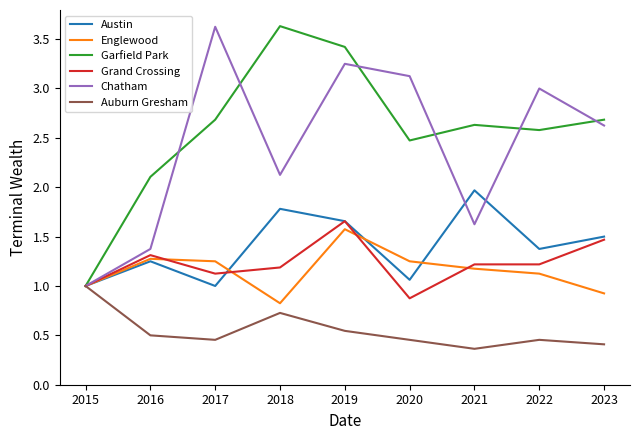

What is the minimum value shown in the chart?

0.4